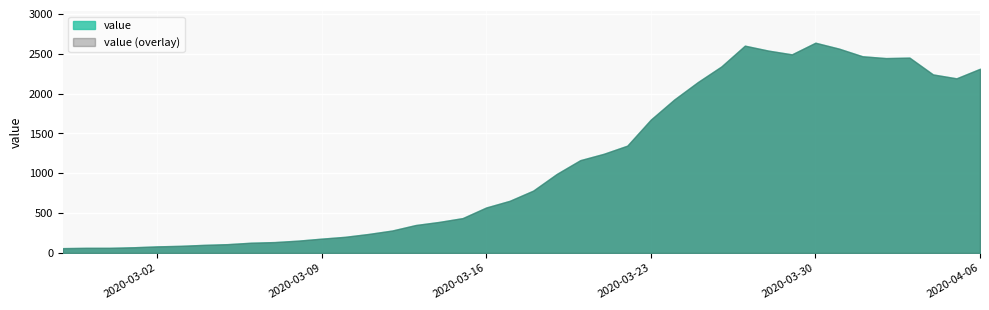

List the labels in order of value, smallest first.

2020-02-27, 2020-02-28, 2020-02-29, 2020-03-01, 2020-03-02, 2020-03-03, 2020-03-04, 2020-03-05, 2020-03-06, 2020-03-07, 2020-03-08, 2020-03-09, 2020-03-10, 2020-03-11, 2020-03-12, 2020-03-13, 2020-03-14, 2020-03-15, 2020-03-16, 2020-03-17, 2020-03-18, 2020-03-19, 2020-03-20, 2020-03-21, 2020-03-22, 2020-03-23, 2020-03-24, 2020-03-25, 2020-04-05, 2020-04-04, 2020-04-06, 2020-03-26, 2020-04-02, 2020-04-03, 2020-04-01, 2020-03-29, 2020-03-28, 2020-03-31, 2020-03-27, 2020-03-30